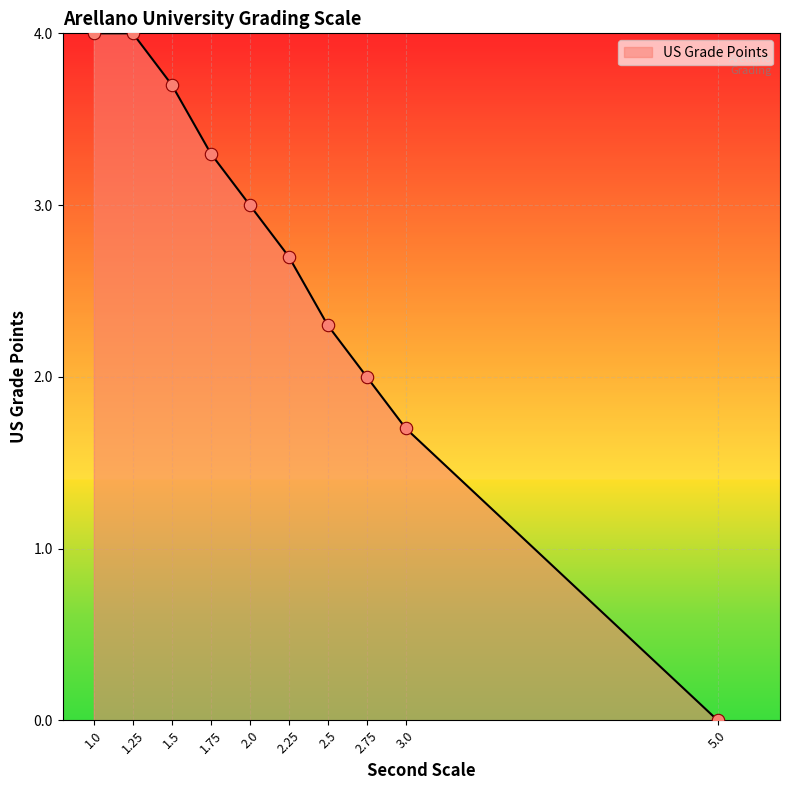

Which has a higher value, 2.75 or 2.25?

2.25